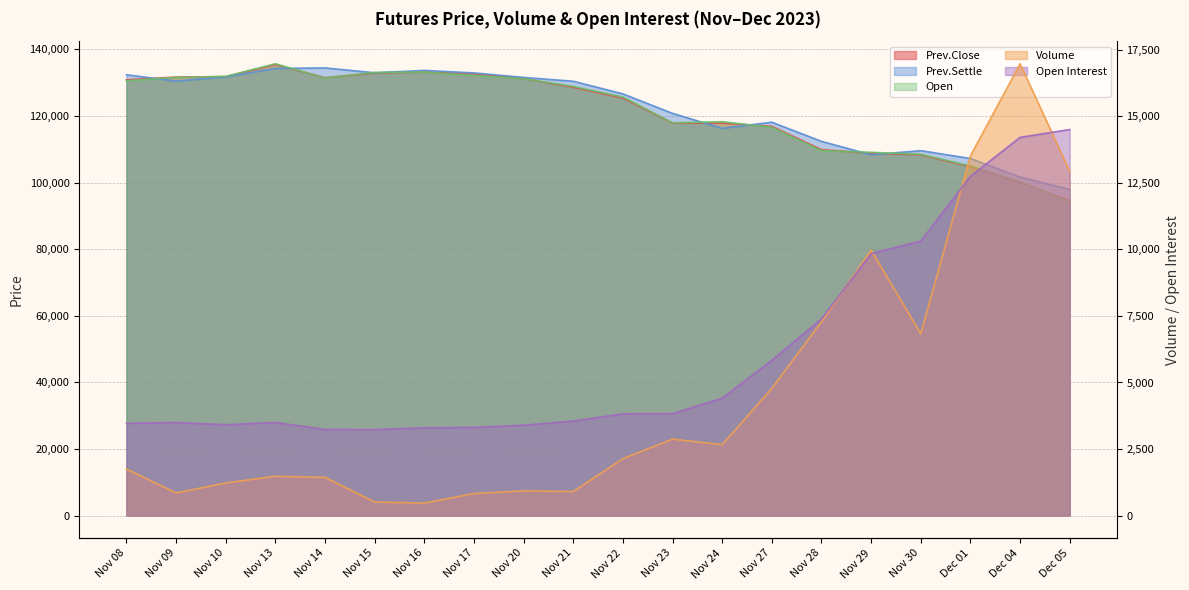

Between which two adjacent categories do Open Interest and Volume first intersect?

Nov 28 and Nov 29